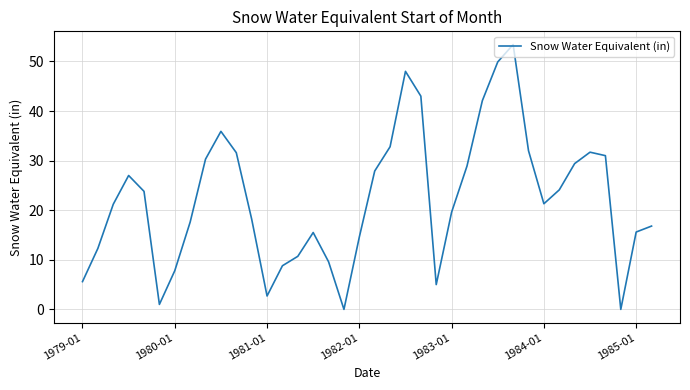

What is the maximum value shown in the chart?

53.4